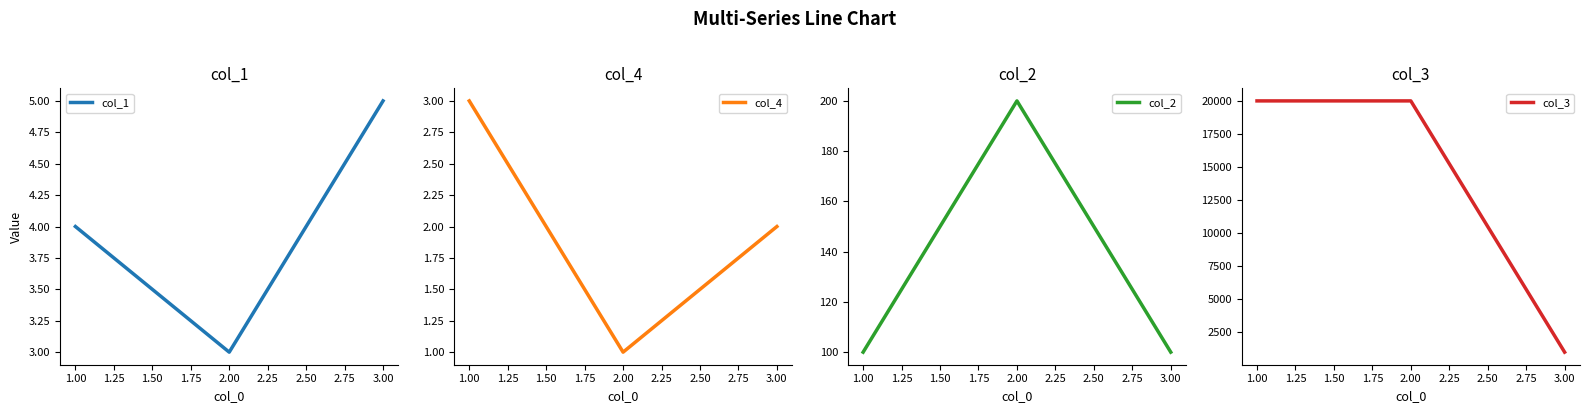

What is the difference between the maximum and minimum values in the col_2 series?

100